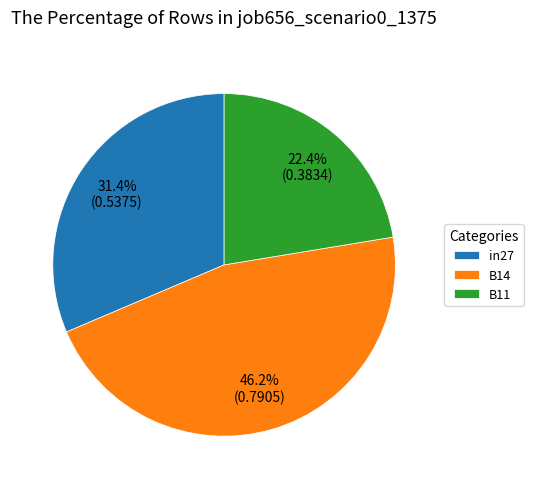

Between in27 and B11, which is larger?

in27